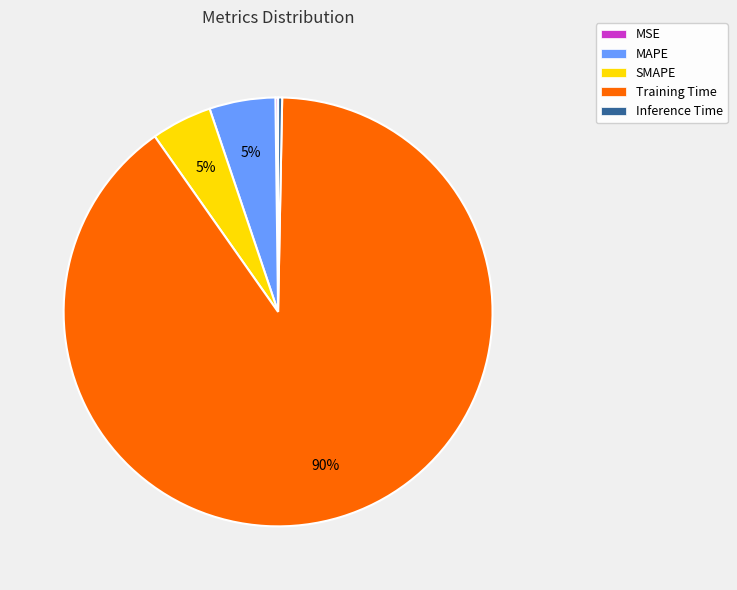

True or false: MAPE accounts for 5% of the total.

True